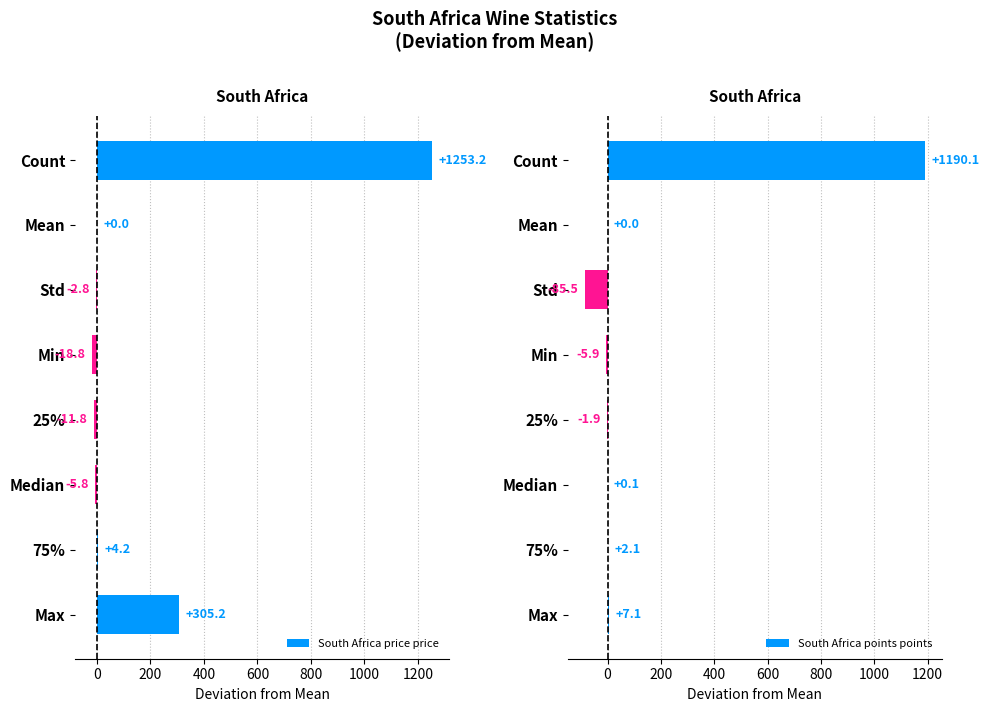

True or false: South Africa price price has a value of -18.8 at Min.

True